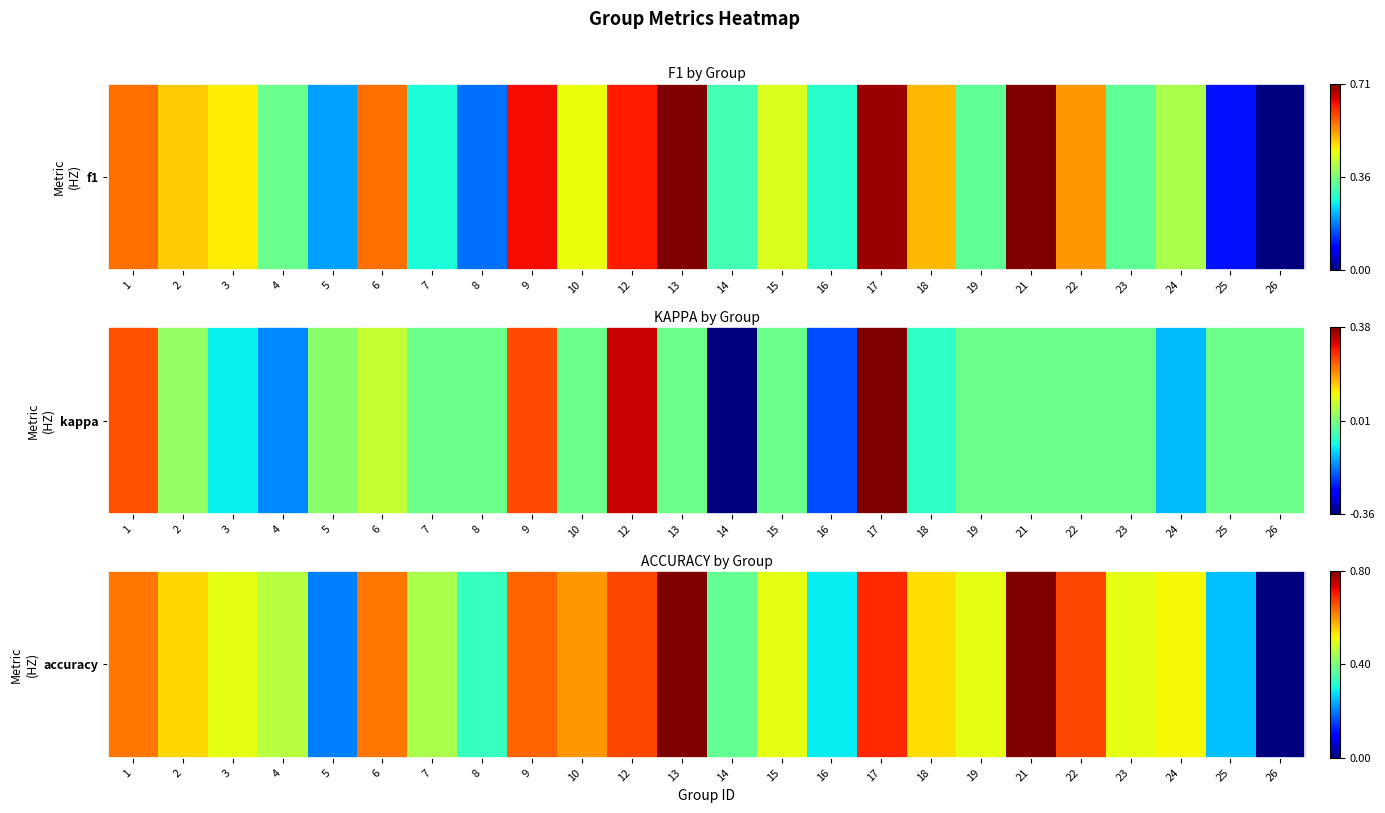

True or false: the data shows 0.3 at 12.

False